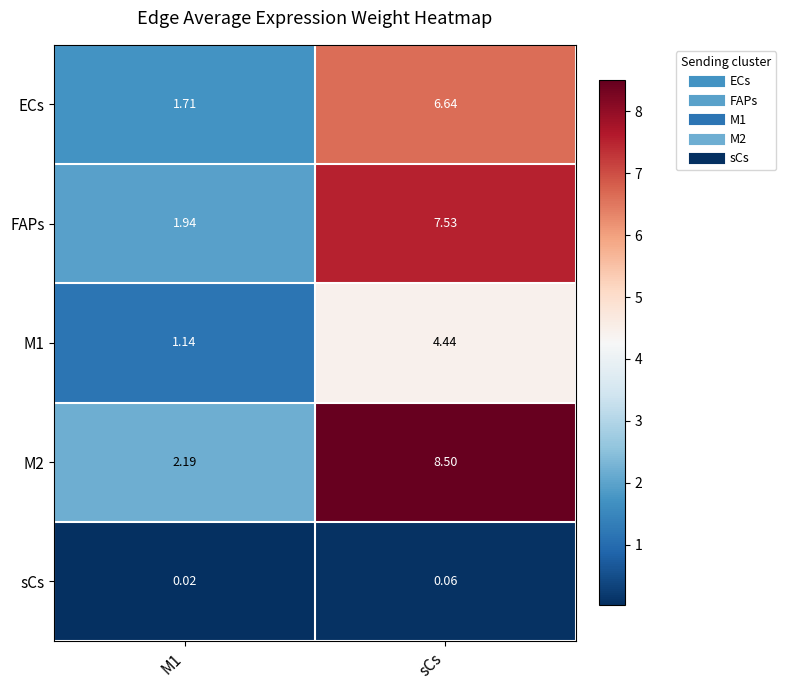

Where does the ECs series first go above 6?

sCs